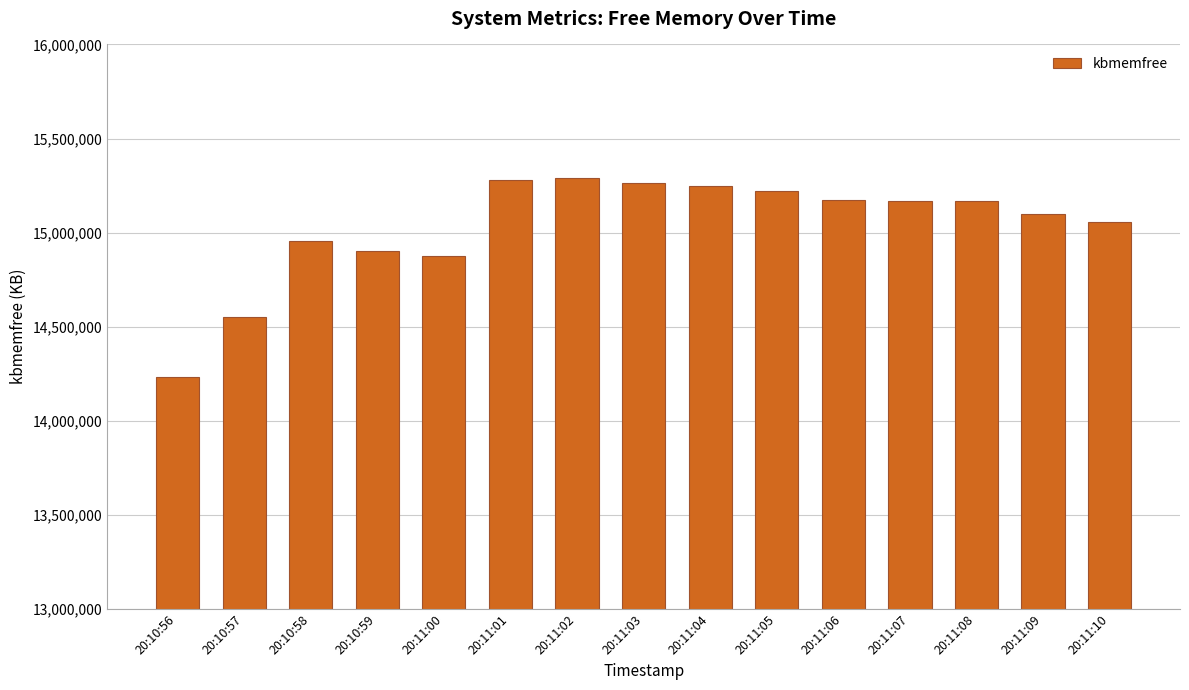

The value at 20:11:09 is 8121512. True or false?

False